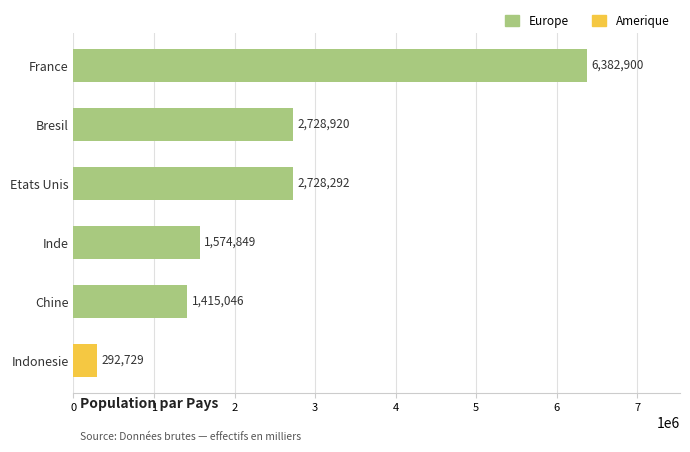

List the labels in order of value, smallest first.

Indonesie, Chine, Inde, Etats Unis, Bresil, France